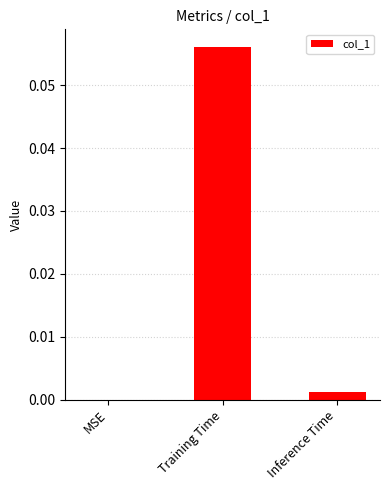

Is it true that the value at Training Time is 0.0?

False